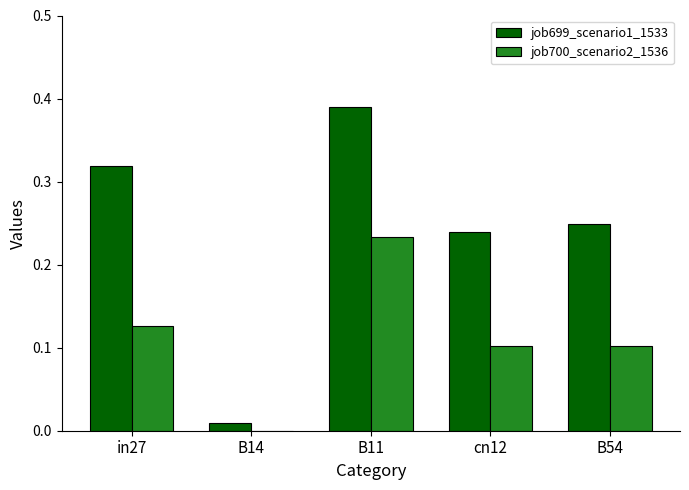

What is the sum of the job699_scenario1_1533 values at B11 and in27?

0.7